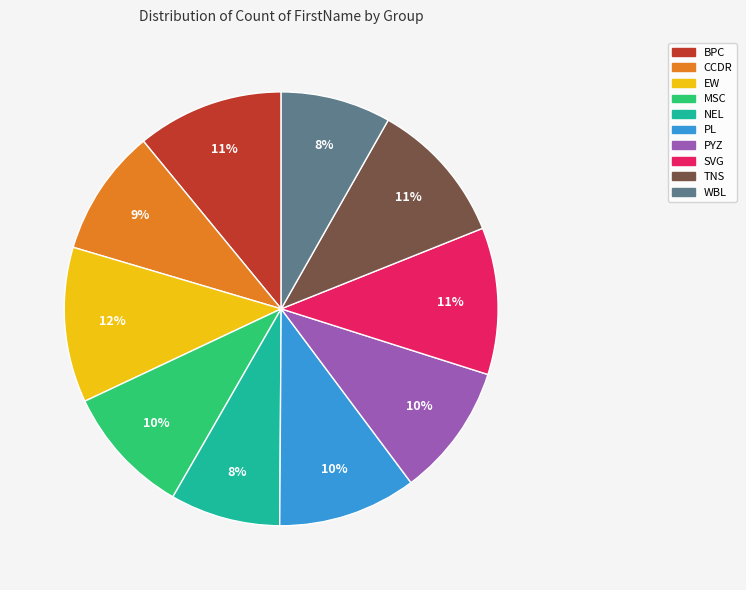

To the nearest percent, what portion does NEL represent?

8%